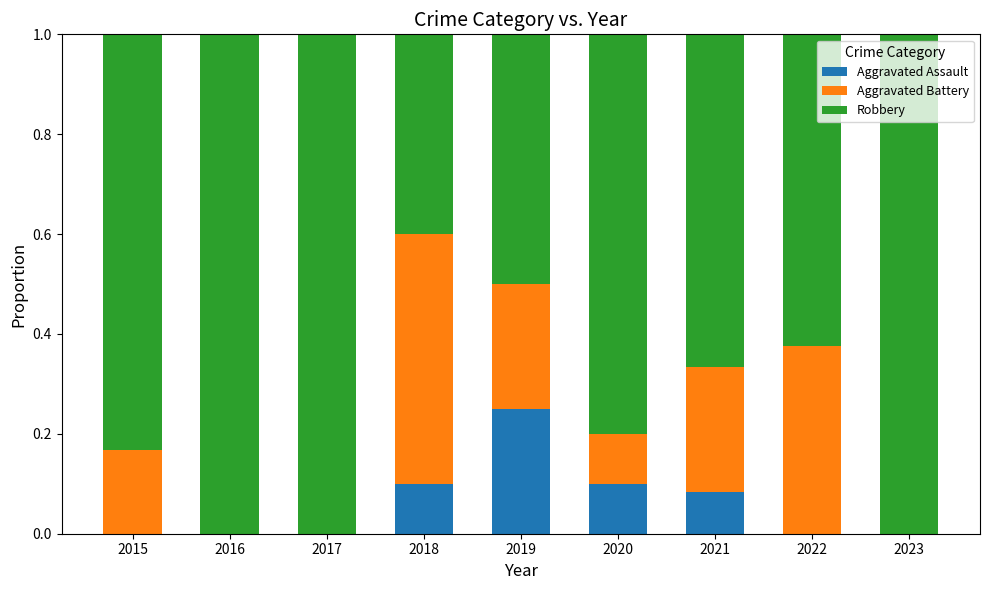

The Aggravated Assault series shows 0.0 at 2022. True or false?

True